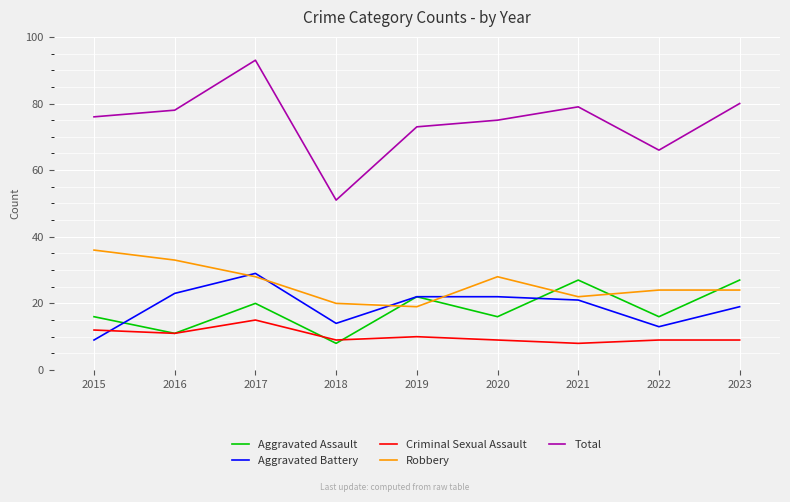

What is the difference between the highest and lowest values at 2016?

67